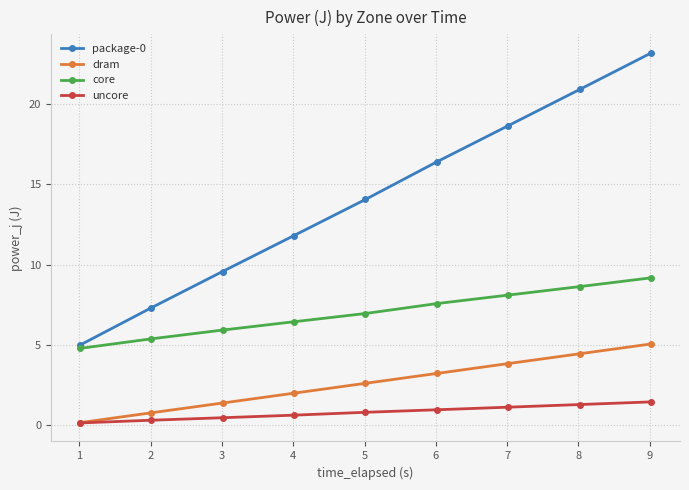

Which series has the largest total across all categories?

package-0